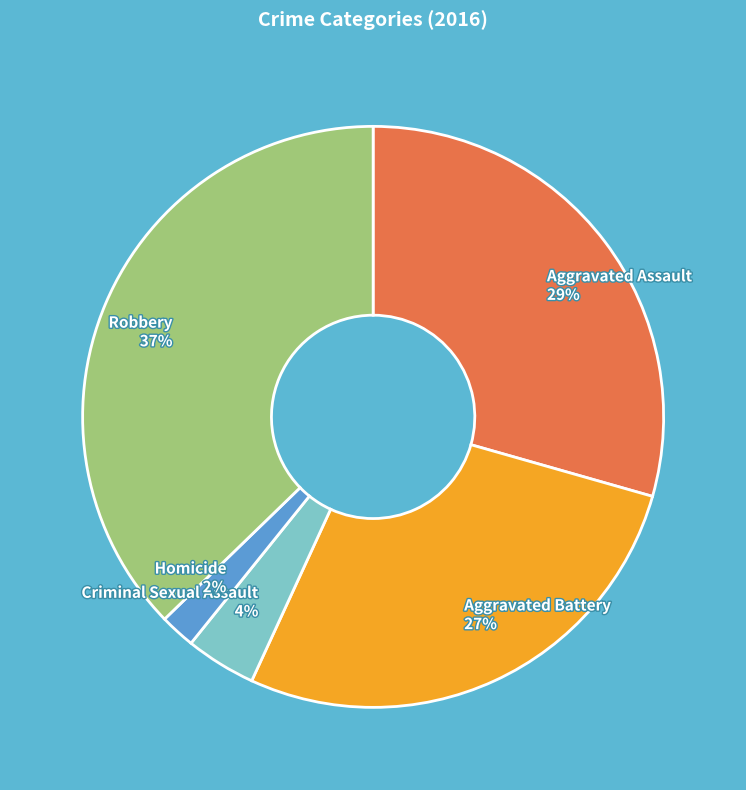

How many slices are in this pie chart?

5